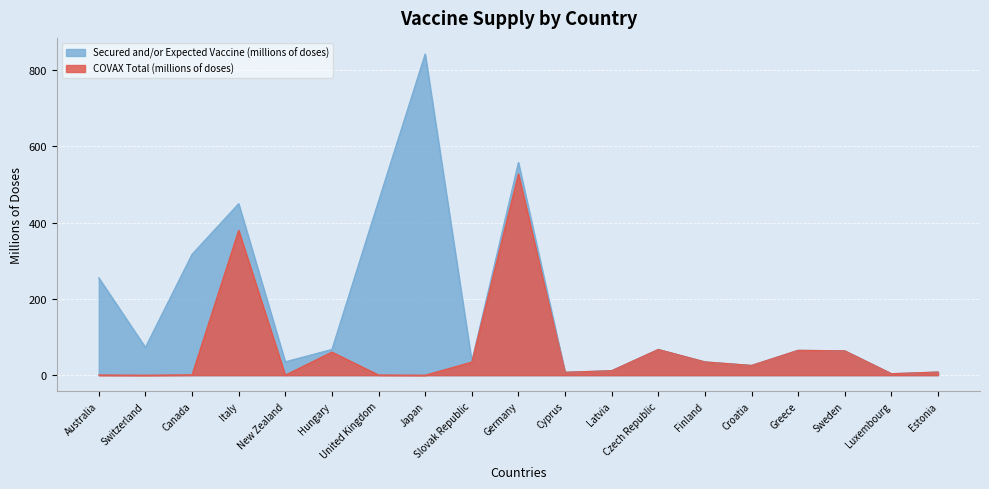

How many interior local valleys does the COVAX Total (millions of doses) series have?

6